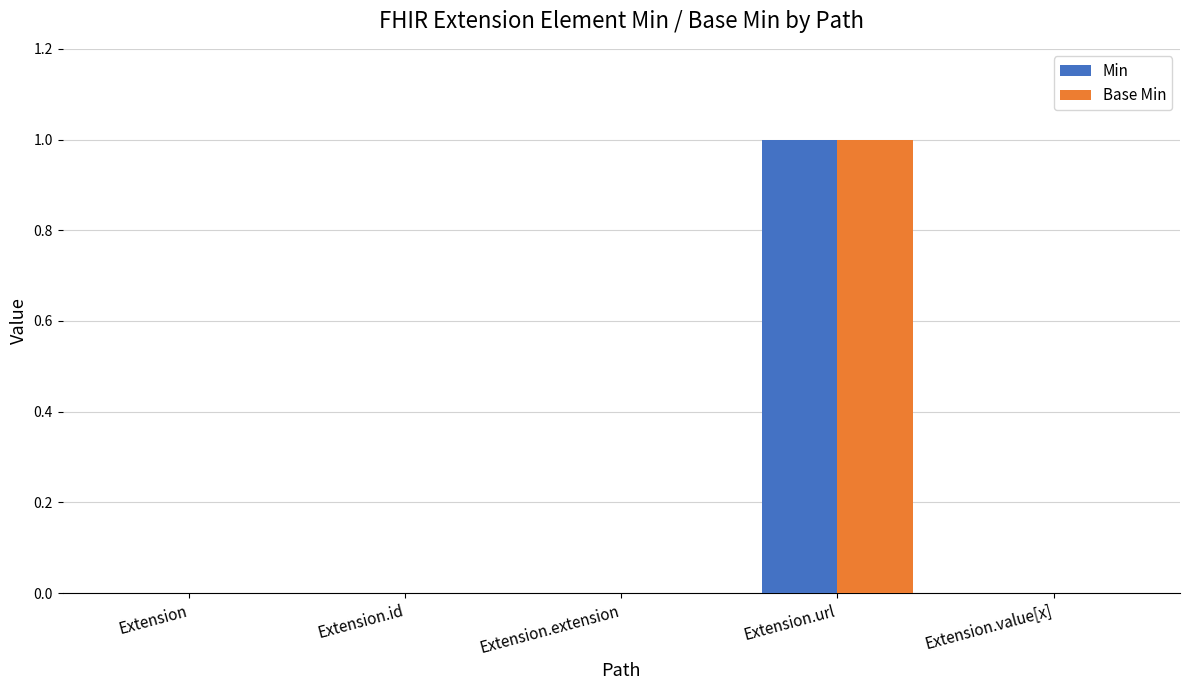

True or false: Base Min has a value of 2 at Extension.url.

False